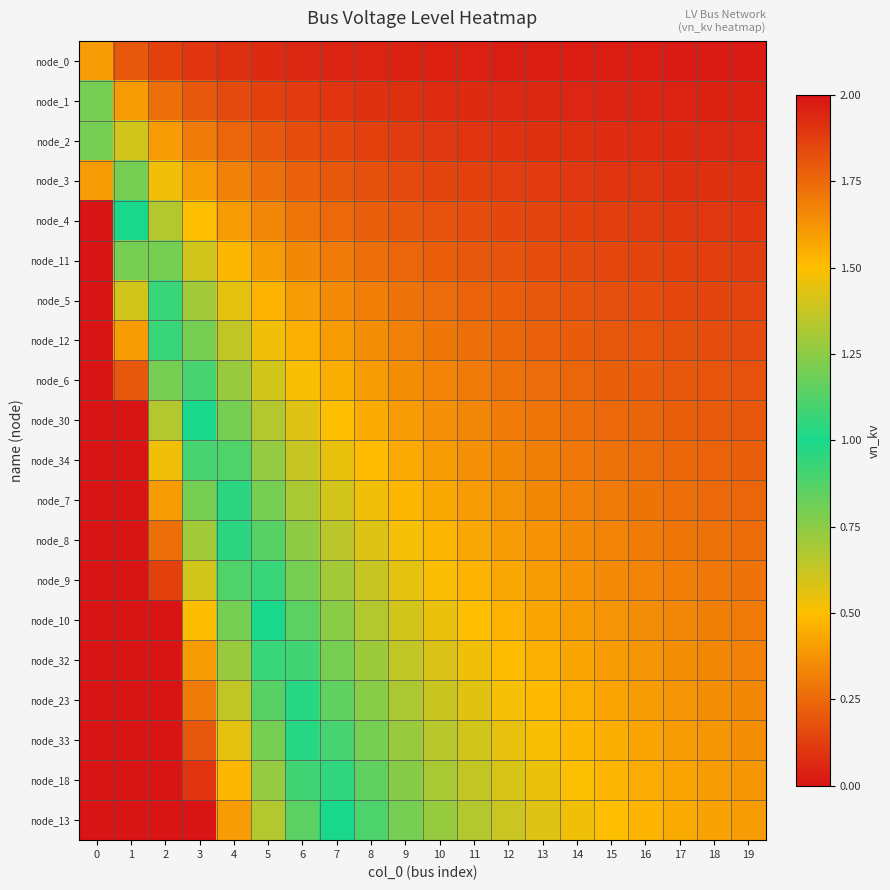

Reading right to left, extract all data points from this chart.

node_0: 19=0.0	18=0.0	17=0.0	16=0.0	15=0.0	14=0.0	13=0.0	12=0.0	11=0.0	10=0.0	9=0.0	8=0.0	7=0.1	6=0.1	5=0.1	4=0.1	3=0.1	2=0.1	1=0.2	0=0.4
node_1: 19=0.0	18=0.0	17=0.0	16=0.0	15=0.1	14=0.1	13=0.1	12=0.1	11=0.1	10=0.1	9=0.1	8=0.1	7=0.1	6=0.1	5=0.1	4=0.2	3=0.2	2=0.3	1=0.4	0=0.8
node_2: 19=0.1	18=0.1	17=0.1	16=0.1	15=0.1	14=0.1	13=0.1	12=0.1	11=0.1	10=0.1	9=0.1	8=0.1	7=0.2	6=0.2	5=0.2	4=0.2	3=0.3	2=0.4	1=0.6	0=1.2
node_3: 19=0.1	18=0.1	17=0.1	16=0.1	15=0.1	14=0.1	13=0.1	12=0.1	11=0.1	10=0.1	9=0.2	8=0.2	7=0.2	6=0.2	5=0.3	4=0.3	3=0.4	2=0.5	1=0.8	0=1.6
node_4: 19=0.1	18=0.1	17=0.1	16=0.1	15=0.1	14=0.1	13=0.1	12=0.2	11=0.2	10=0.2	9=0.2	8=0.2	7=0.2	6=0.3	5=0.3	4=0.4	3=0.5	2=0.7	1=1.0	0=2.0
node_11: 19=0.1	18=0.1	17=0.1	16=0.1	15=0.2	14=0.2	13=0.2	12=0.2	11=0.2	10=0.2	9=0.2	8=0.3	7=0.3	6=0.3	5=0.4	4=0.5	3=0.6	2=0.8	1=1.2	0=2.0
node_5: 19=0.1	18=0.1	17=0.2	16=0.2	15=0.2	14=0.2	13=0.2	12=0.2	11=0.2	10=0.3	9=0.3	8=0.3	7=0.4	6=0.4	5=0.5	4=0.6	3=0.7	2=0.9	1=1.4	0=2.0
node_12: 19=0.2	18=0.2	17=0.2	16=0.2	15=0.2	14=0.2	13=0.2	12=0.2	11=0.3	10=0.3	9=0.3	8=0.4	7=0.4	6=0.5	5=0.5	4=0.6	3=0.8	2=1.1	1=1.6	0=2.0
node_6: 19=0.2	18=0.2	17=0.2	16=0.2	15=0.2	14=0.2	13=0.3	12=0.3	11=0.3	10=0.3	9=0.4	8=0.4	7=0.5	6=0.5	5=0.6	4=0.7	3=0.9	2=1.2	1=1.8	0=2.0
node_30: 19=0.2	18=0.2	17=0.2	16=0.2	15=0.2	14=0.3	13=0.3	12=0.3	11=0.3	10=0.4	9=0.4	8=0.4	7=0.5	6=0.6	5=0.7	4=0.8	3=1.0	2=1.3	1=2.0	0=2.0
node_34: 19=0.2	18=0.2	17=0.2	16=0.3	15=0.3	14=0.3	13=0.3	12=0.3	11=0.4	10=0.4	9=0.4	8=0.5	7=0.6	6=0.6	5=0.7	4=0.9	3=1.1	2=1.5	1=2.0	0=2.0
node_7: 19=0.2	18=0.3	17=0.3	16=0.3	15=0.3	14=0.3	13=0.3	12=0.4	11=0.4	10=0.4	9=0.5	8=0.5	7=0.6	6=0.7	5=0.8	4=1.0	3=1.2	2=1.6	1=2.0	0=2.0
node_8: 19=0.3	18=0.3	17=0.3	16=0.3	15=0.3	14=0.3	13=0.4	12=0.4	11=0.4	10=0.5	9=0.5	8=0.6	7=0.7	6=0.7	5=0.9	4=1.0	3=1.3	2=1.7	1=2.0	0=2.0
node_9: 19=0.3	18=0.3	17=0.3	16=0.3	15=0.4	14=0.4	13=0.4	12=0.4	11=0.5	10=0.5	9=0.6	8=0.6	7=0.7	6=0.8	5=0.9	4=1.1	3=1.4	2=1.9	1=2.0	0=2.0
node_10: 19=0.3	18=0.3	17=0.3	16=0.4	15=0.4	14=0.4	13=0.4	12=0.5	11=0.5	10=0.5	9=0.6	8=0.7	7=0.8	6=0.9	5=1.0	4=1.2	3=1.5	2=2.0	1=2.0	0=2.0
node_32: 19=0.3	18=0.3	17=0.4	16=0.4	15=0.4	14=0.4	13=0.5	12=0.5	11=0.5	10=0.6	9=0.6	8=0.7	7=0.8	6=0.9	5=1.1	4=1.3	3=1.6	2=2.0	1=2.0	0=2.0
node_23: 19=0.3	18=0.4	17=0.4	16=0.4	15=0.4	14=0.5	13=0.5	12=0.5	11=0.6	10=0.6	9=0.7	8=0.8	7=0.9	6=1.0	5=1.1	4=1.4	3=1.7	2=2.0	1=2.0	0=2.0
node_33: 19=0.4	18=0.4	17=0.4	16=0.4	15=0.5	14=0.5	13=0.5	12=0.6	11=0.6	10=0.7	9=0.7	8=0.8	7=0.9	6=1.0	5=1.2	4=1.4	3=1.8	2=2.0	1=2.0	0=2.0
node_18: 19=0.4	18=0.4	17=0.4	16=0.4	15=0.5	14=0.5	13=0.5	12=0.6	11=0.6	10=0.7	9=0.8	8=0.8	7=1.0	6=1.1	5=1.3	4=1.5	3=1.9	2=2.0	1=2.0	0=2.0
node_13: 19=0.4	18=0.4	17=0.4	16=0.5	15=0.5	14=0.5	13=0.6	12=0.6	11=0.7	10=0.7	9=0.8	8=0.9	7=1.0	6=1.1	5=1.3	4=1.6	3=2.0	2=2.0	1=2.0	0=2.0